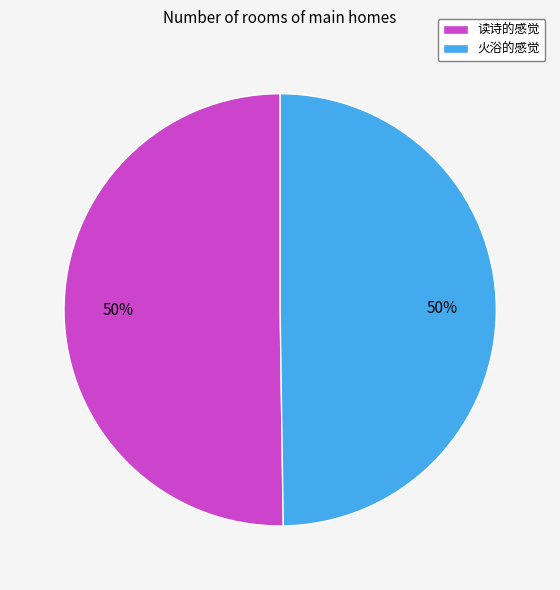

To the nearest percent, what is the combined percentage of 火浴的感觉 and 读诗的感觉?

100%